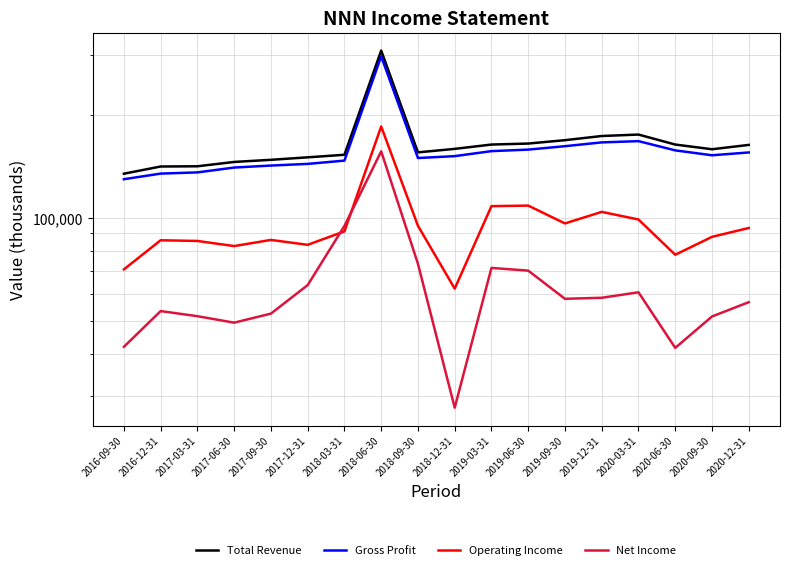

What are all the series names shown in the legend?

Total Revenue, Gross Profit, Operating Income, Net Income